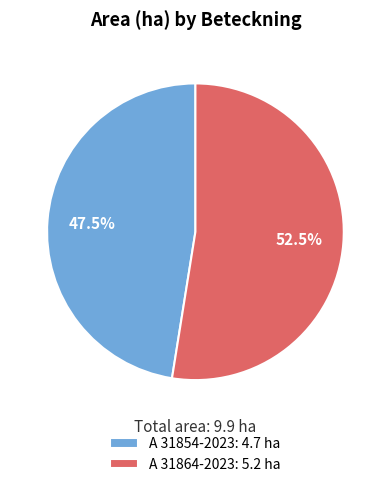

What is the ratio of the value at A 31864-2023: 5.2 ha to the value at A 31854-2023: 4.7 ha?

1.1